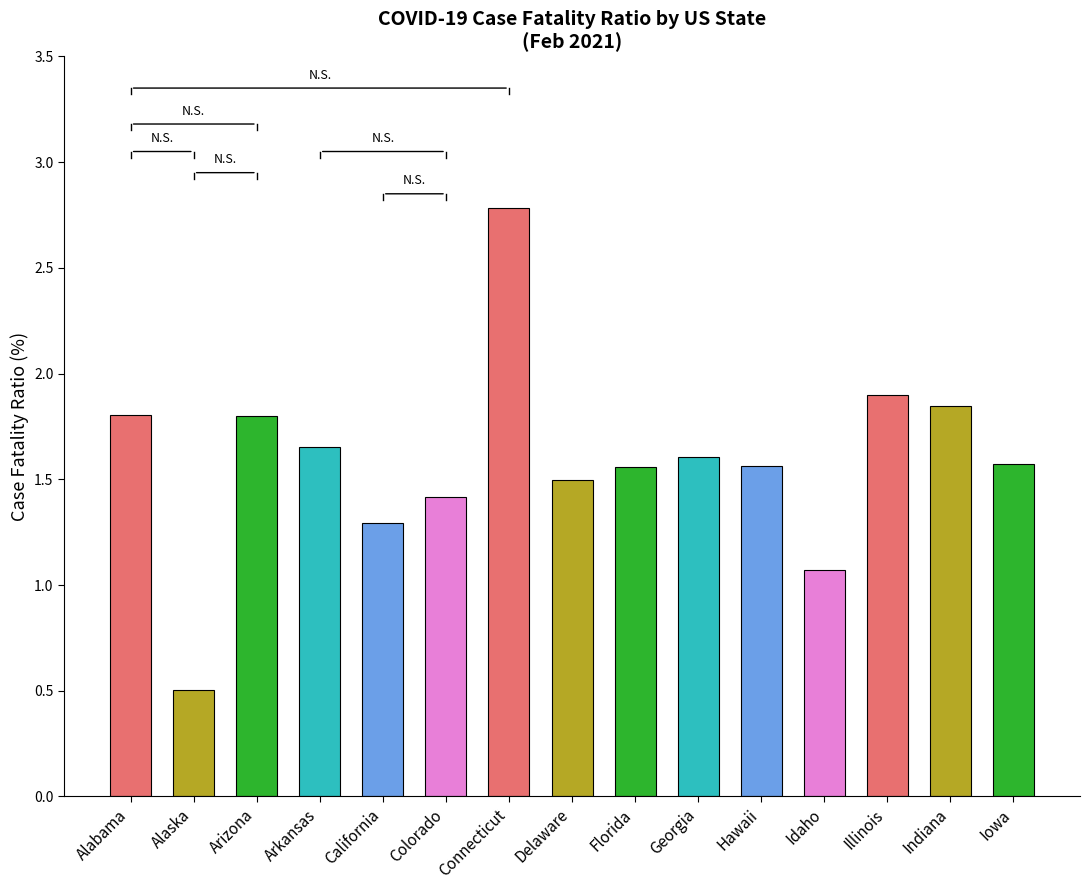

What is the difference between the values at Hawaii and Indiana?

0.3